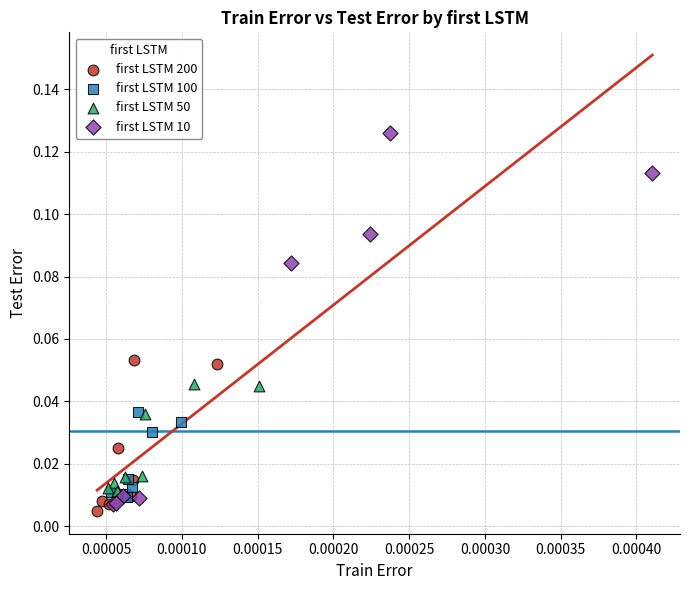

Which series reaches the minimum Y coordinate?

first LSTM 200